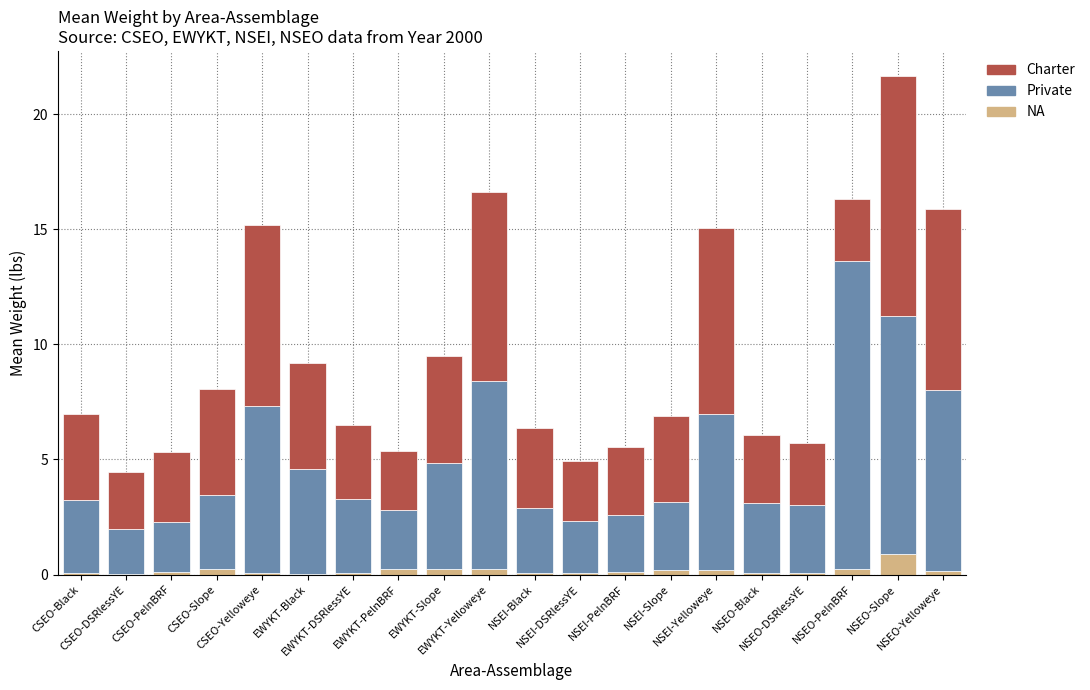

Read the NA value at NSEI-PelnBRF.

0.1